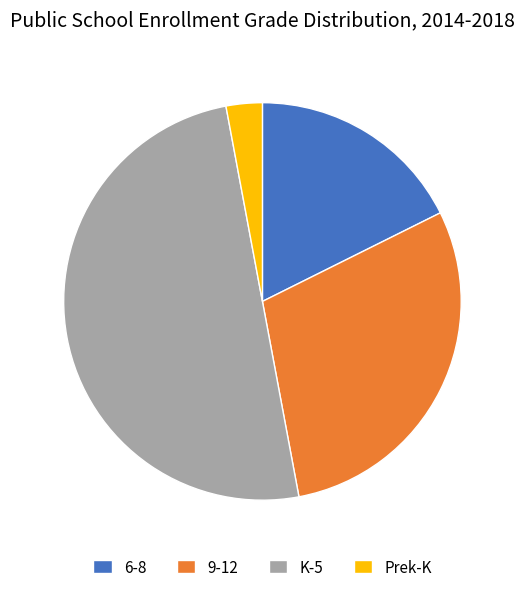

Rank the categories by value from highest to lowest.

K-5, 9-12, 6-8, Prek-K